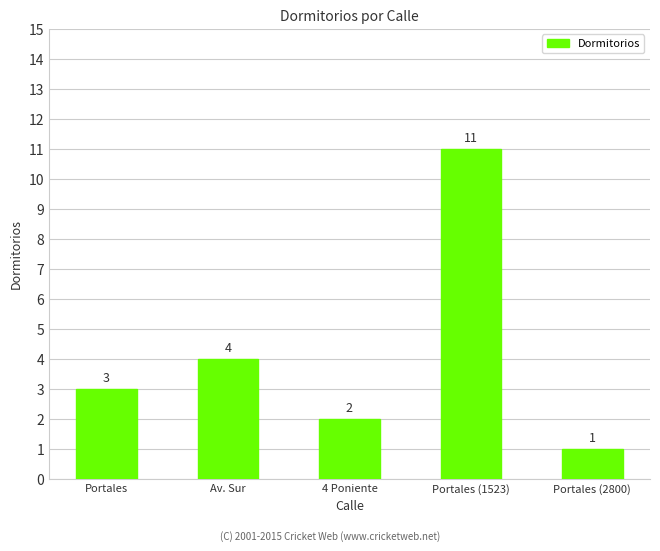

What is the sum of all values?

21